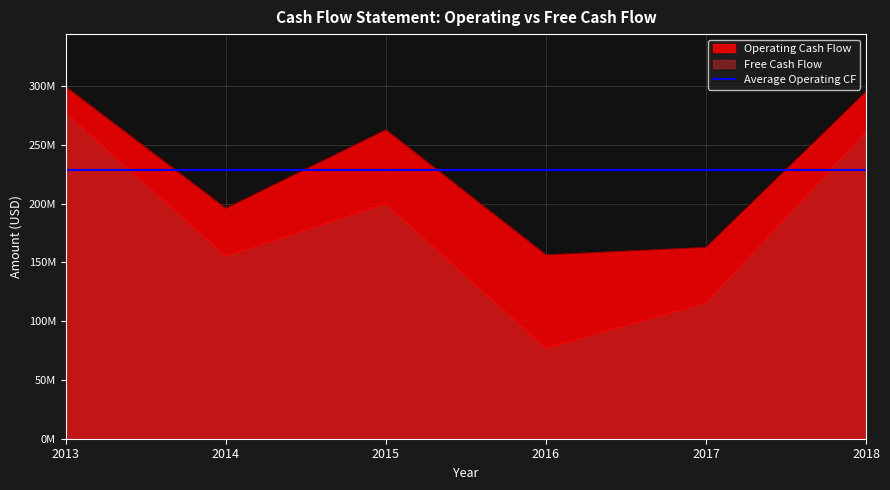

The value of Operating Cash Flow at 2016 is 32770778. True or false?

False